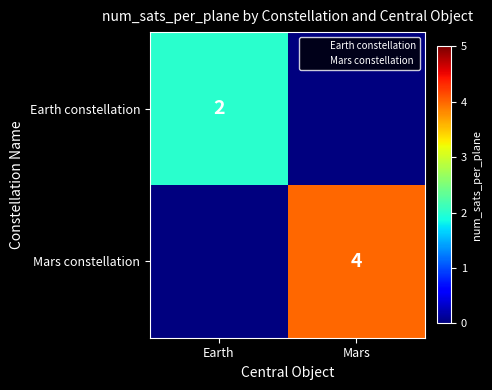

What is the total value across all series at Earth?

2